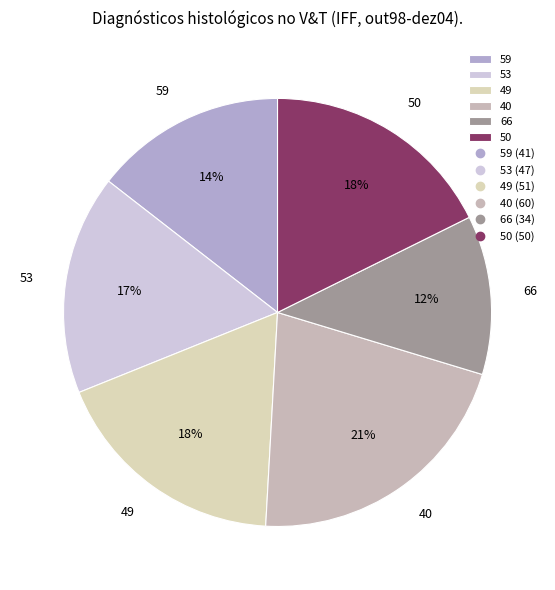

Combined, do 66 and 53 account for over 50%?

No